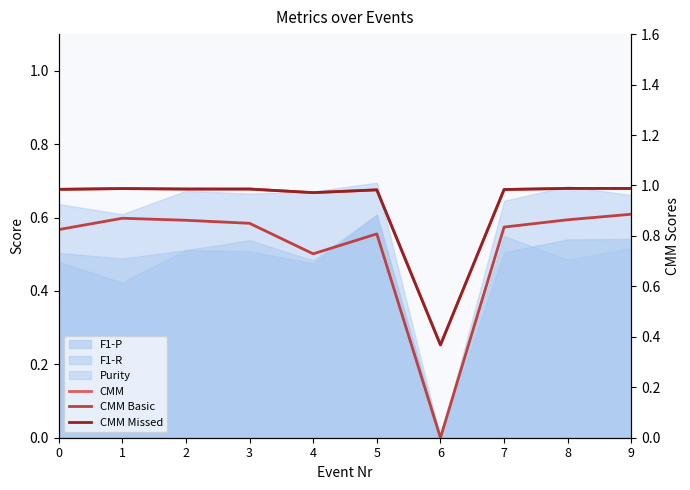

What is the sum of the CMM Basic values at 2 and 1?

1.7